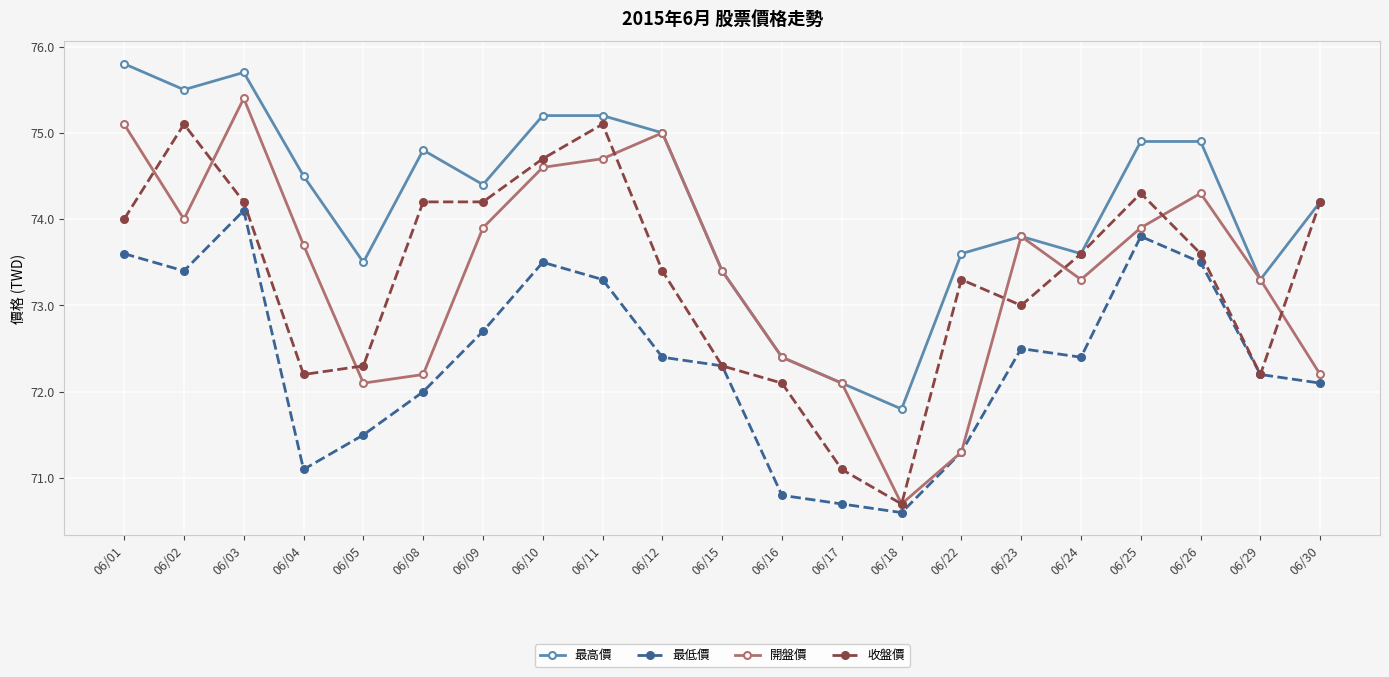

Which label corresponds to the largest value in the chart?

06/01